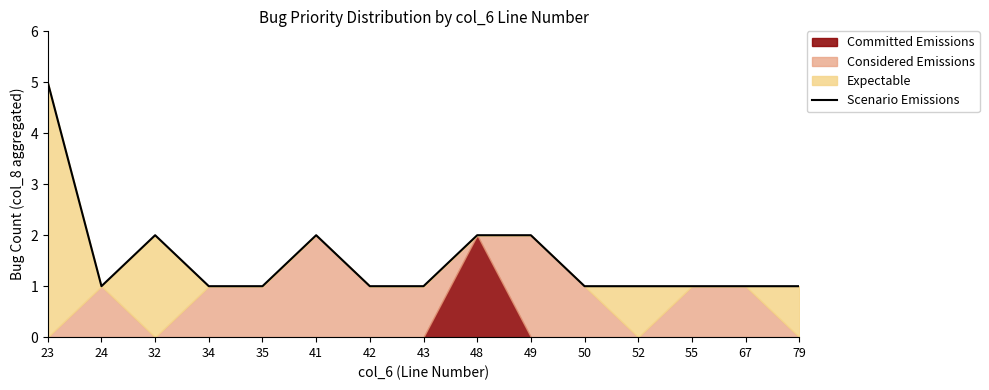

Reading left to right, what are all the values shown in this chart?

23=5	24=1	32=2	34=1	35=1	41=2	42=1	43=1	48=2	49=2	50=1	52=1	55=1	67=1	79=1